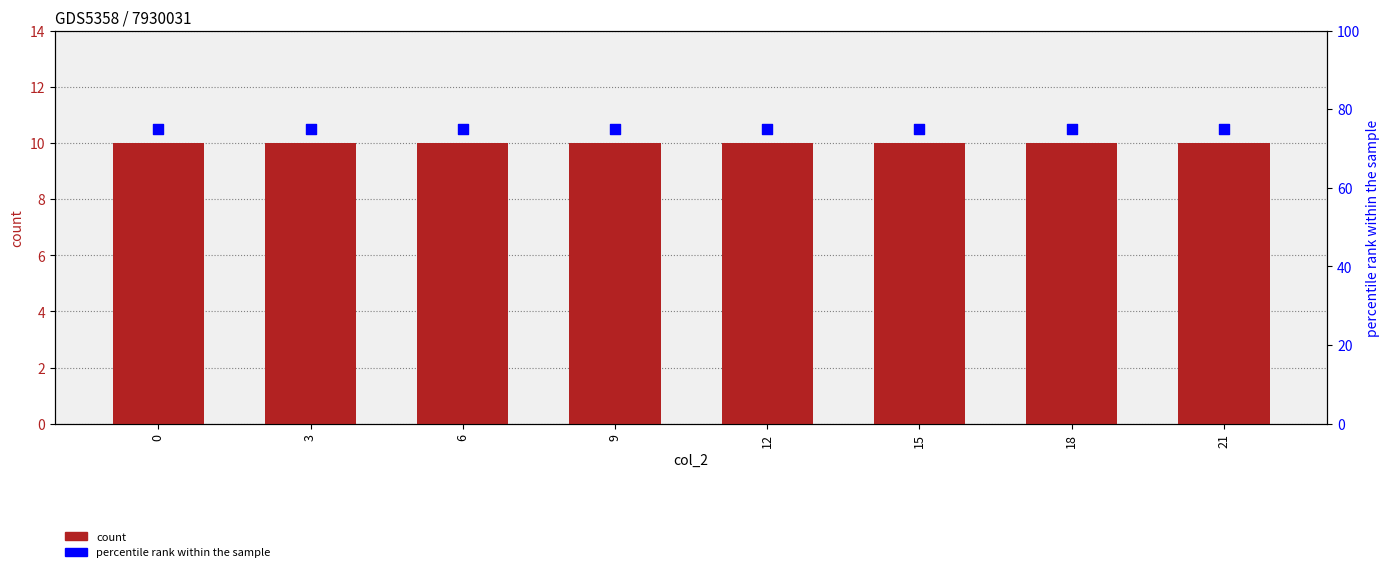

Is the value of count at 0 greater than the value of percentile rank within the sample at 18?

No